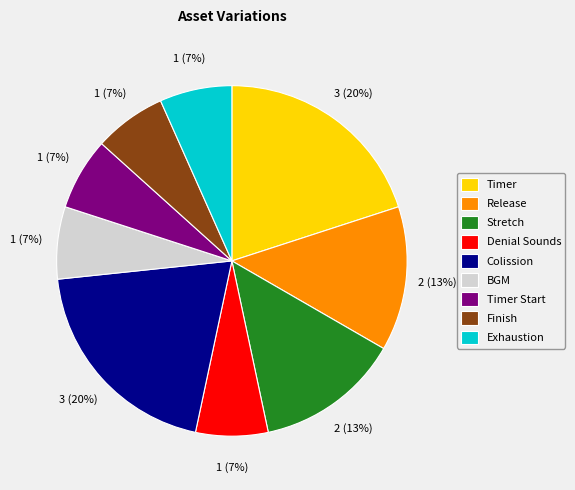

Is the sum of Timer Start and Stretch greater than half?

No